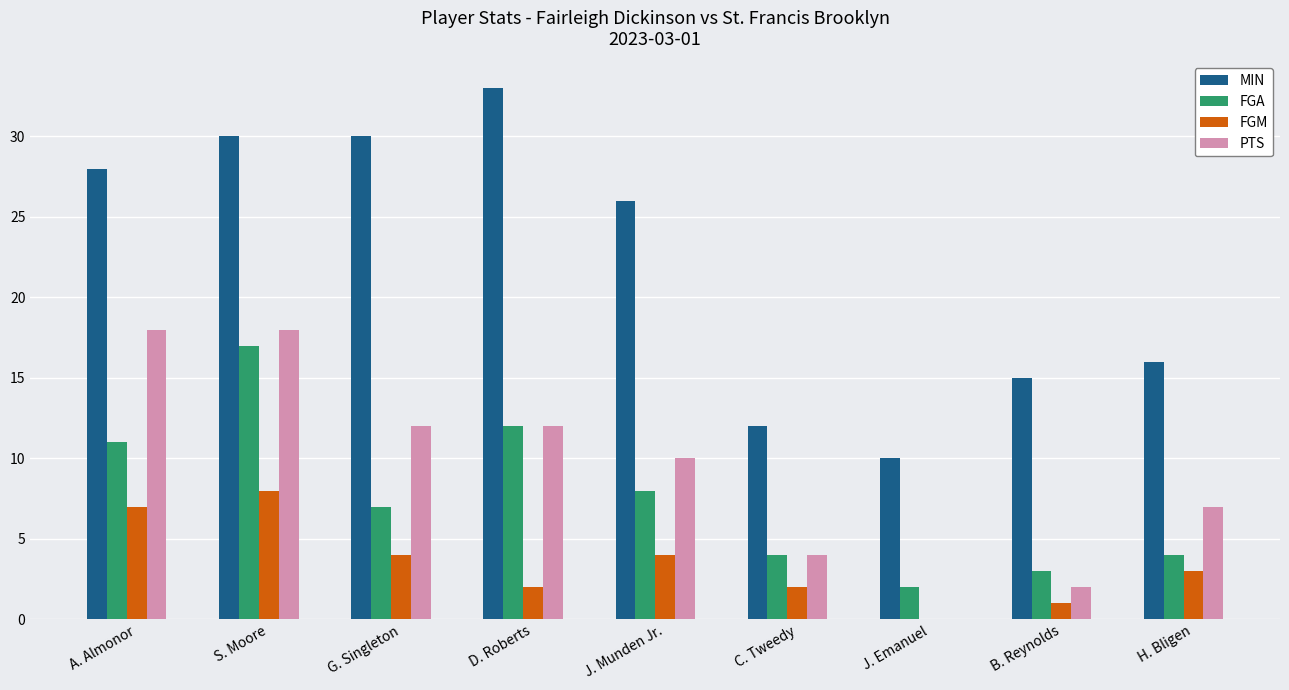

How many values in FGM are above zero?

8